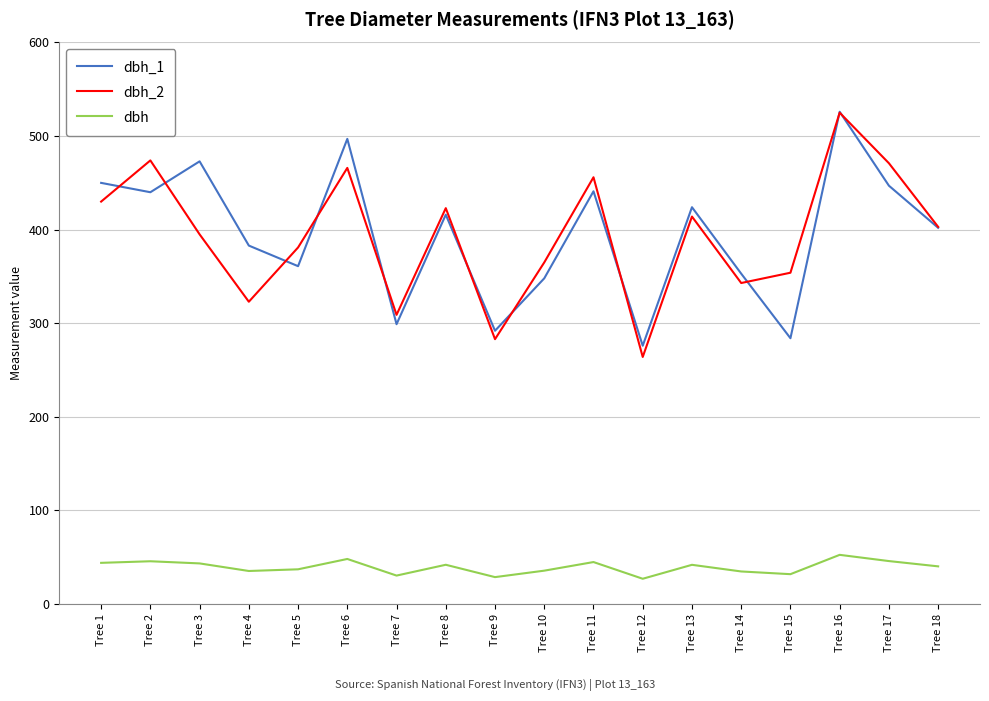

Where is dbh_1 nearest to the value 401?

Tree 18